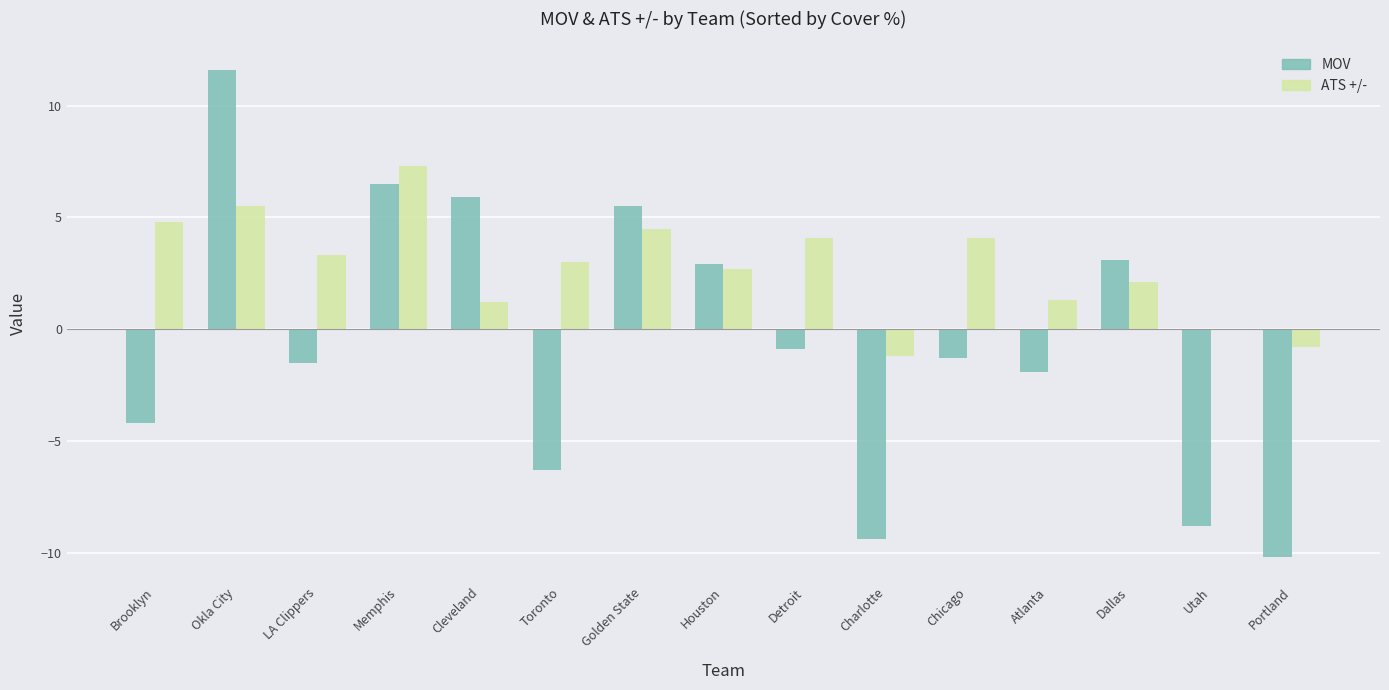

Is it true that ATS +/- equals -5.1 at Utah?

False